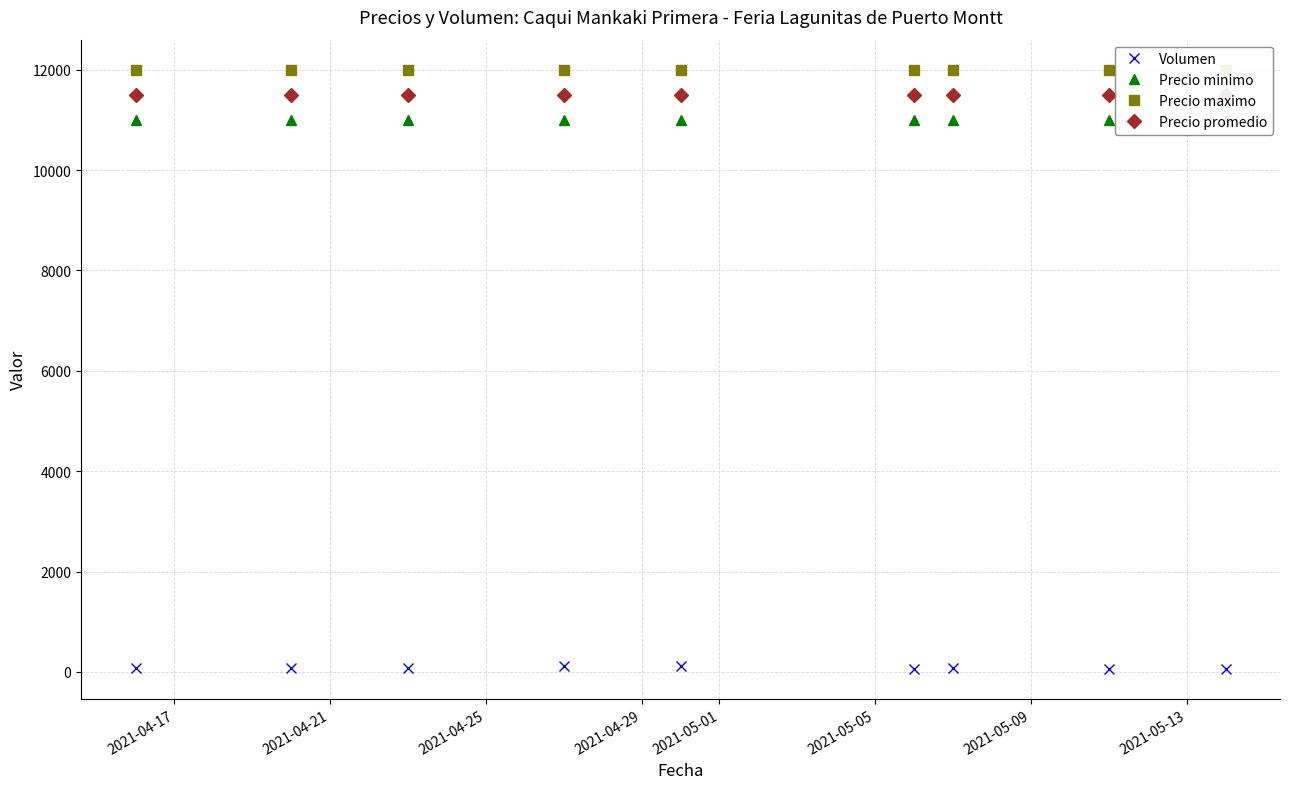

What is the difference between the highest and lowest values at 2021-04-25?

11920